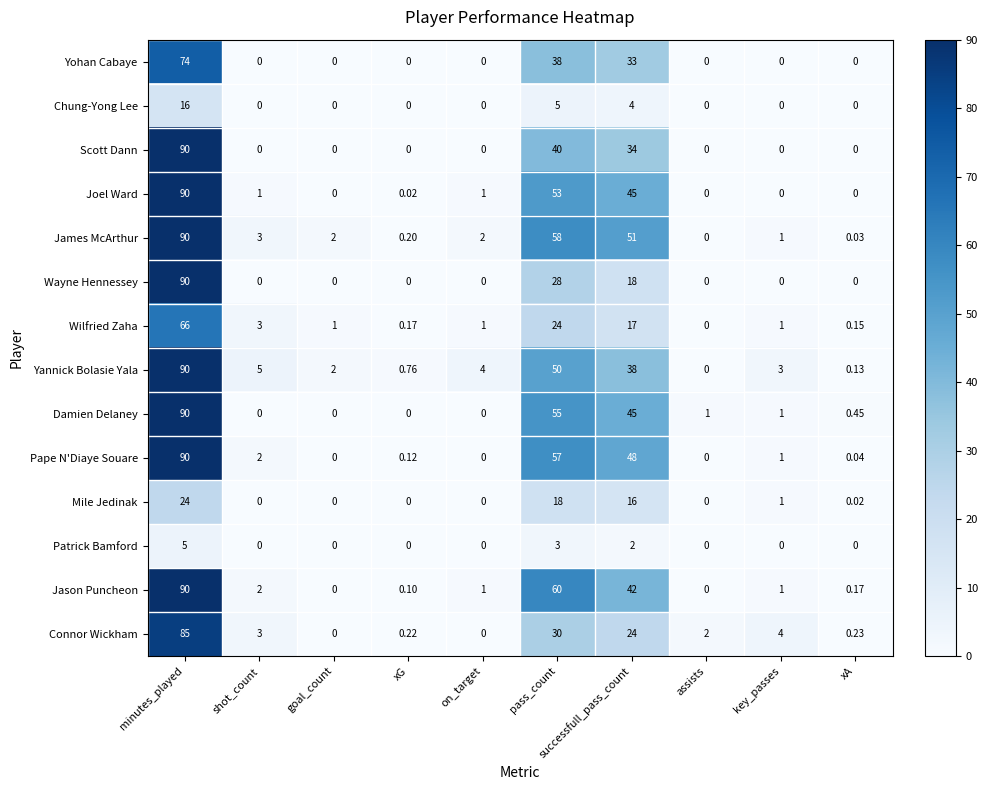

Where is Wayne Hennessey nearest to the value 45?

pass_count